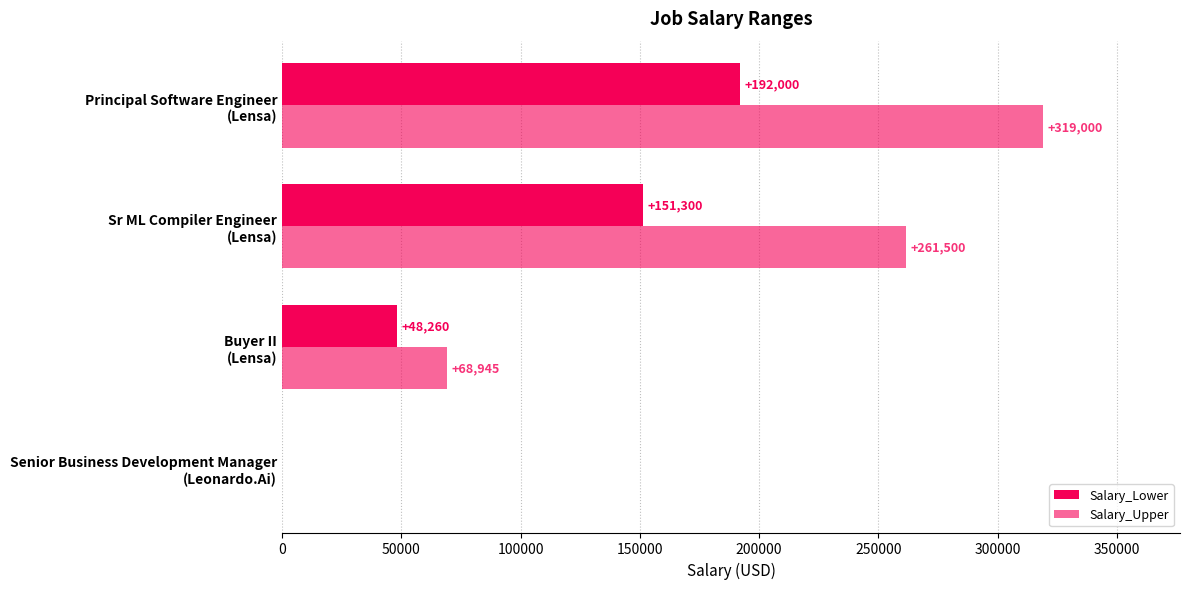

What is the difference between the maximum and minimum values in the Salary_Upper series?

319000